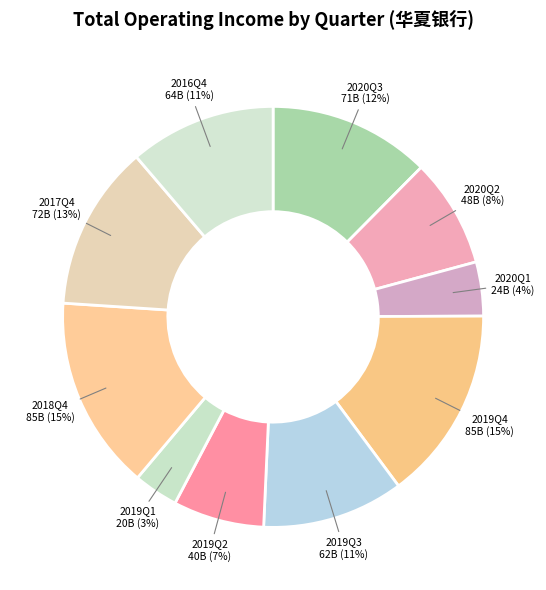

Is 2019Q3 the majority of the pie?

No